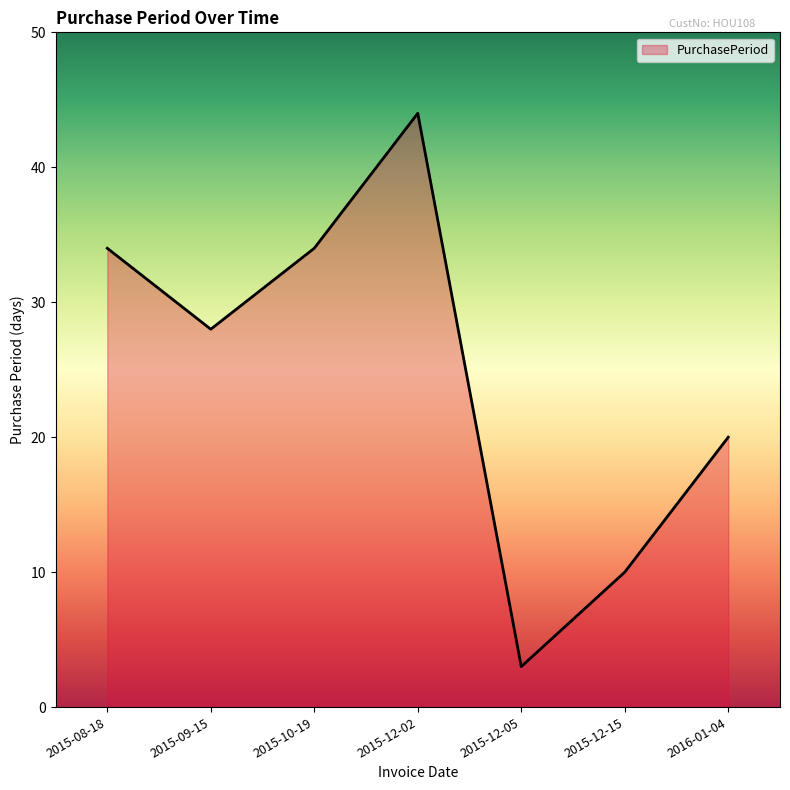

Between 2015-08-18 and 2015-12-05, which is larger?

2015-08-18